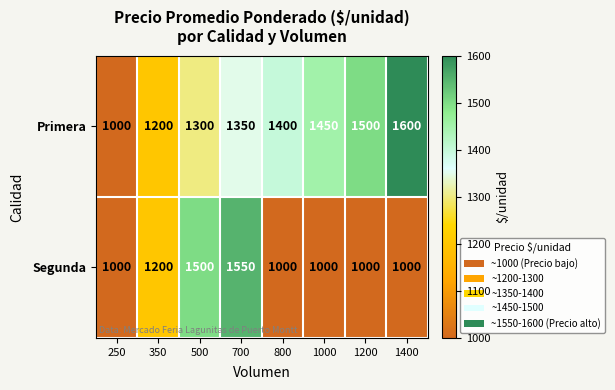

At which label does Segunda reach its peak?

700